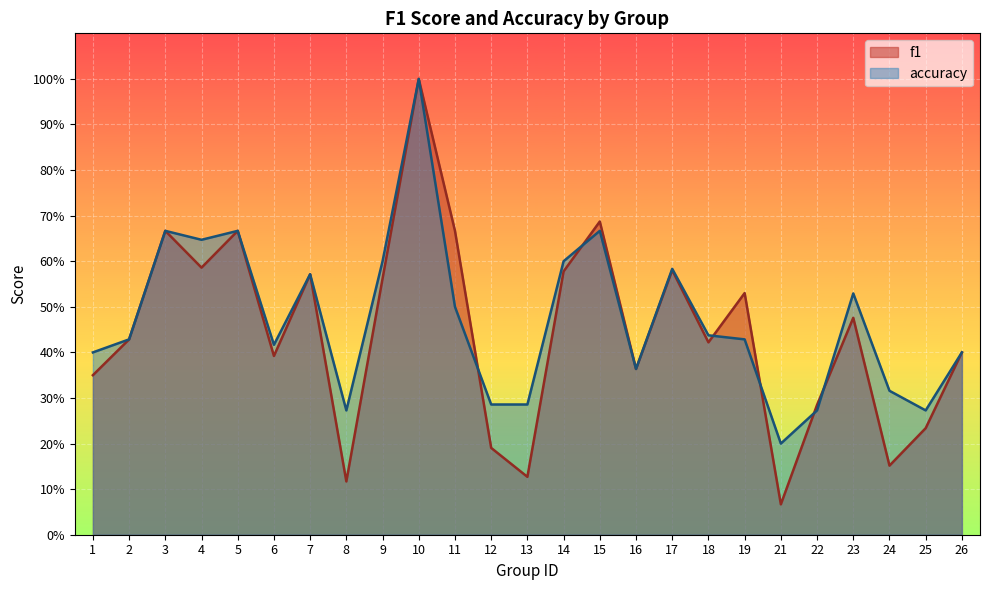

The accuracy series shows 0.1 at 21. True or false?

False